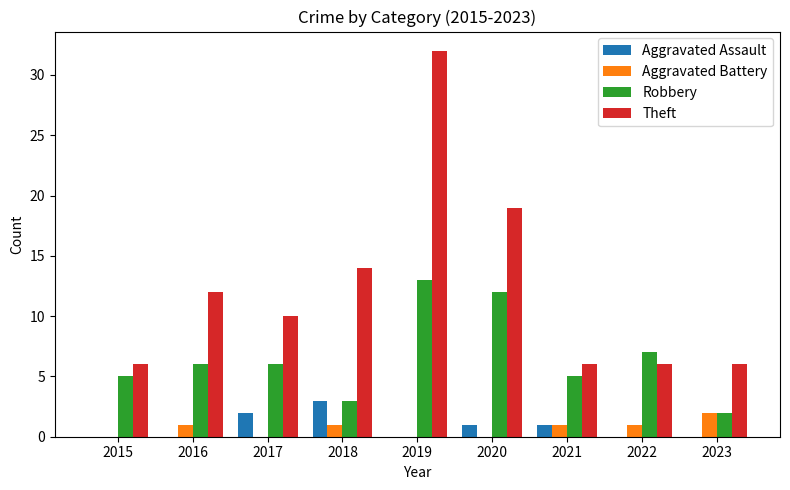

Count the number of categories in the chart.

9